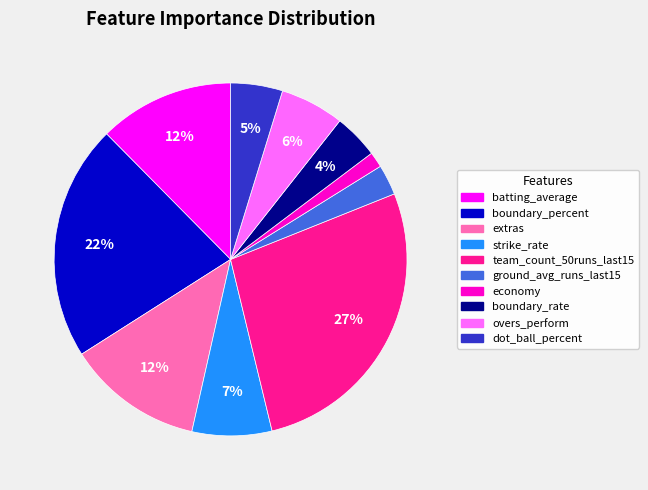

Is there a majority slice in this chart?

No